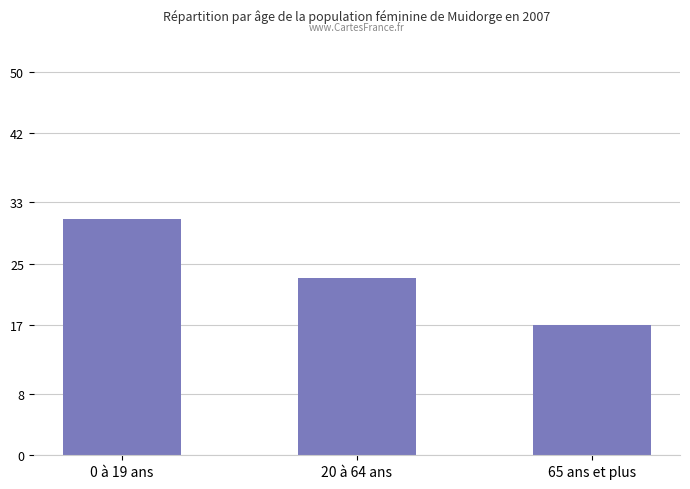

What is the sum of all values?

71.0